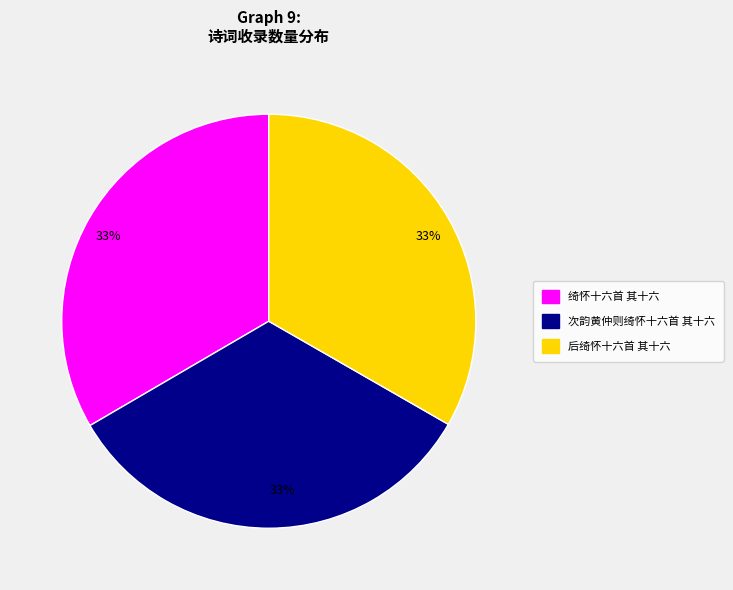

Does any single category account for the majority?

No